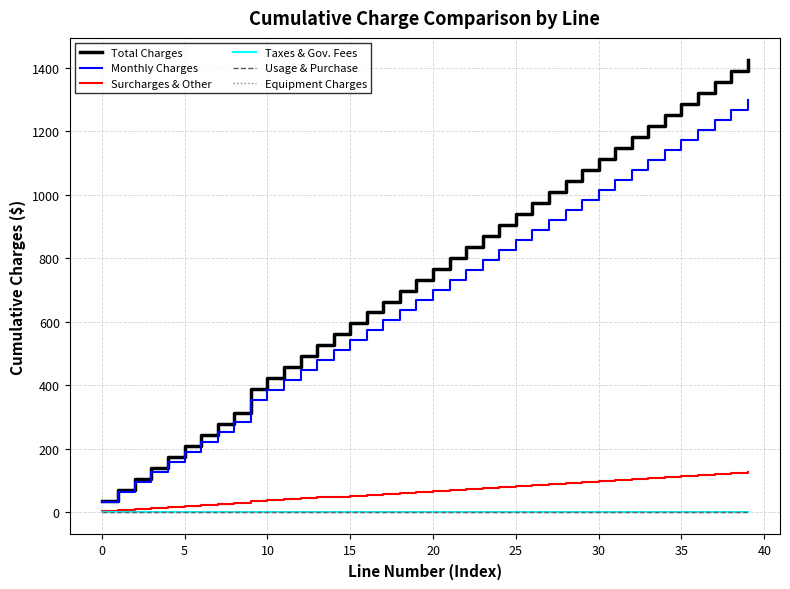

What is the difference between the second highest and second lowest values in the Surcharges & Other series?

116.0